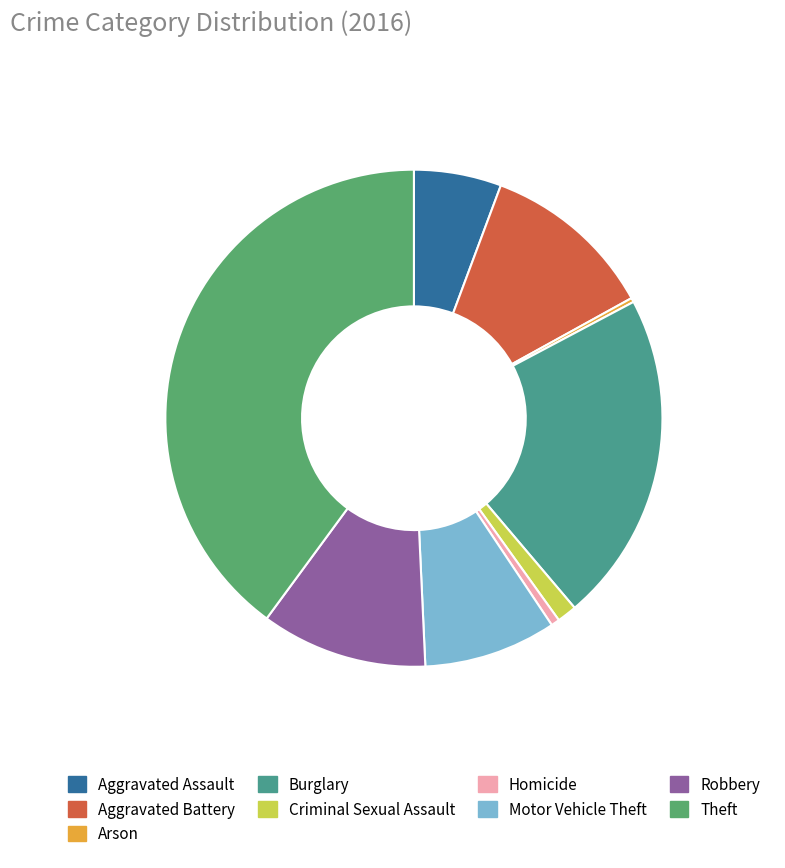

Count the number of slices in the pie.

9